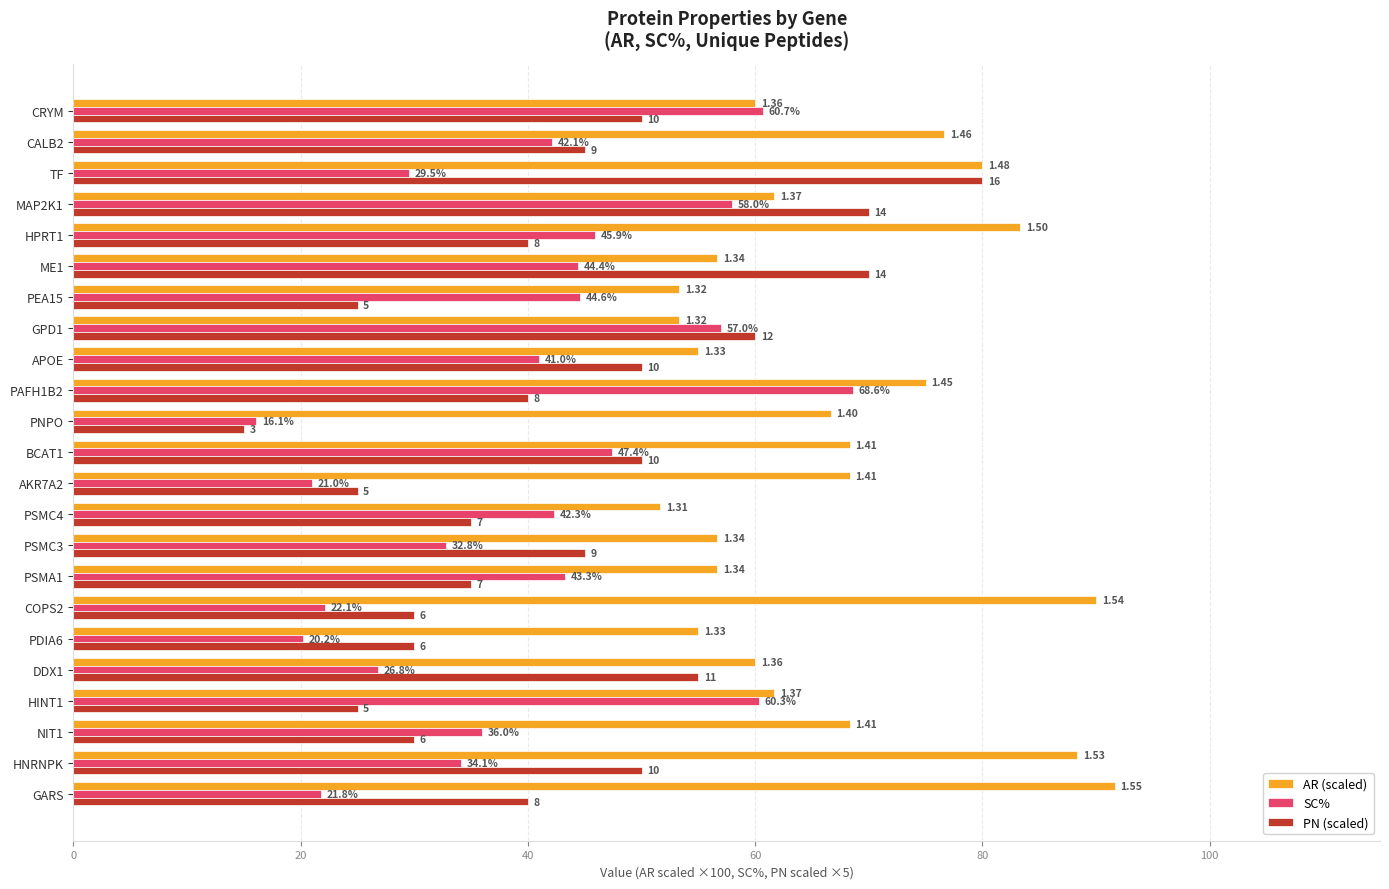

What is the sum of all SC% values?

916.0